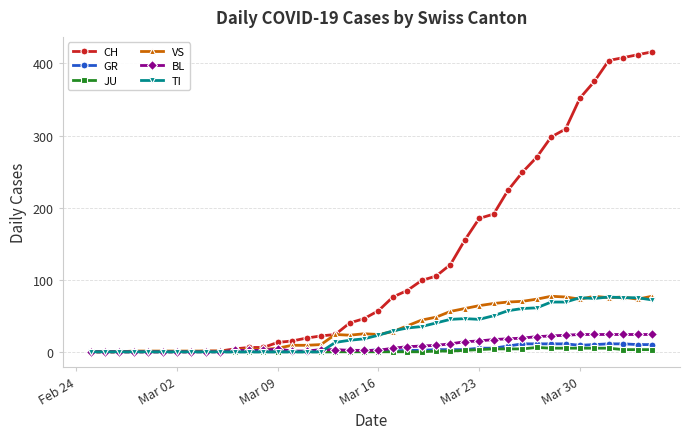

What is the average value of the GR series?

4